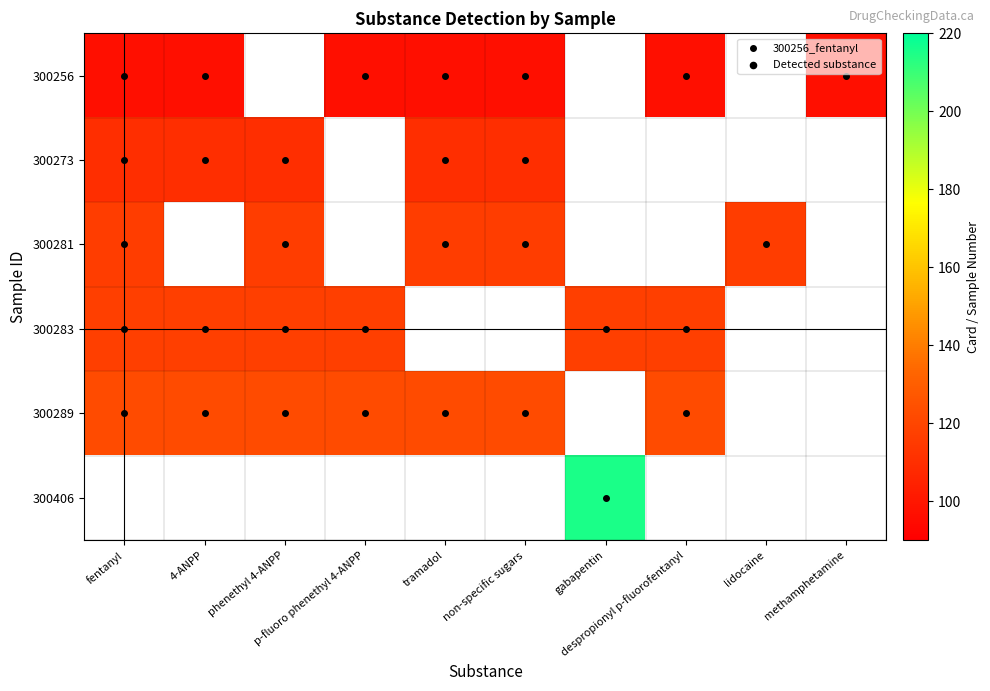

At phenethyl 4-ANPP, list the series in order from smallest to largest.

300256, 300273, 300281, 300283, 300289, 300406